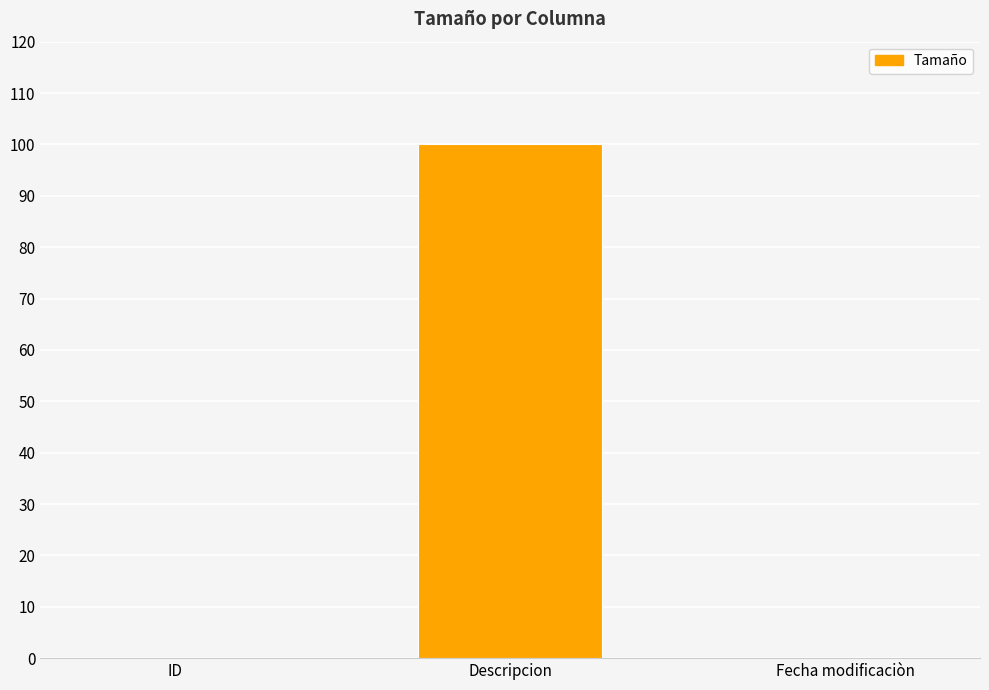

Which category has the highest value across all series?

Descripcion